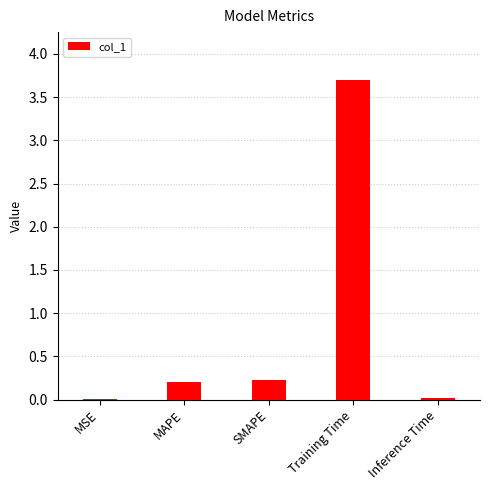

What is the sum of the values at SMAPE and Training Time?

3.9